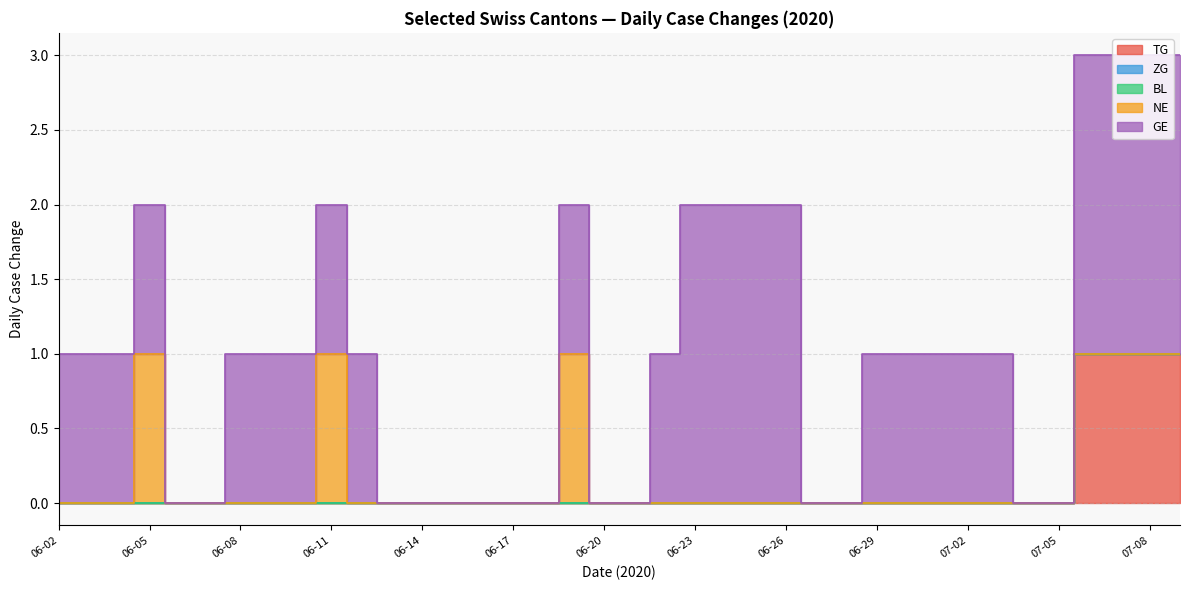

True or false: TG has a value of 0 at 2020-06-15.

True